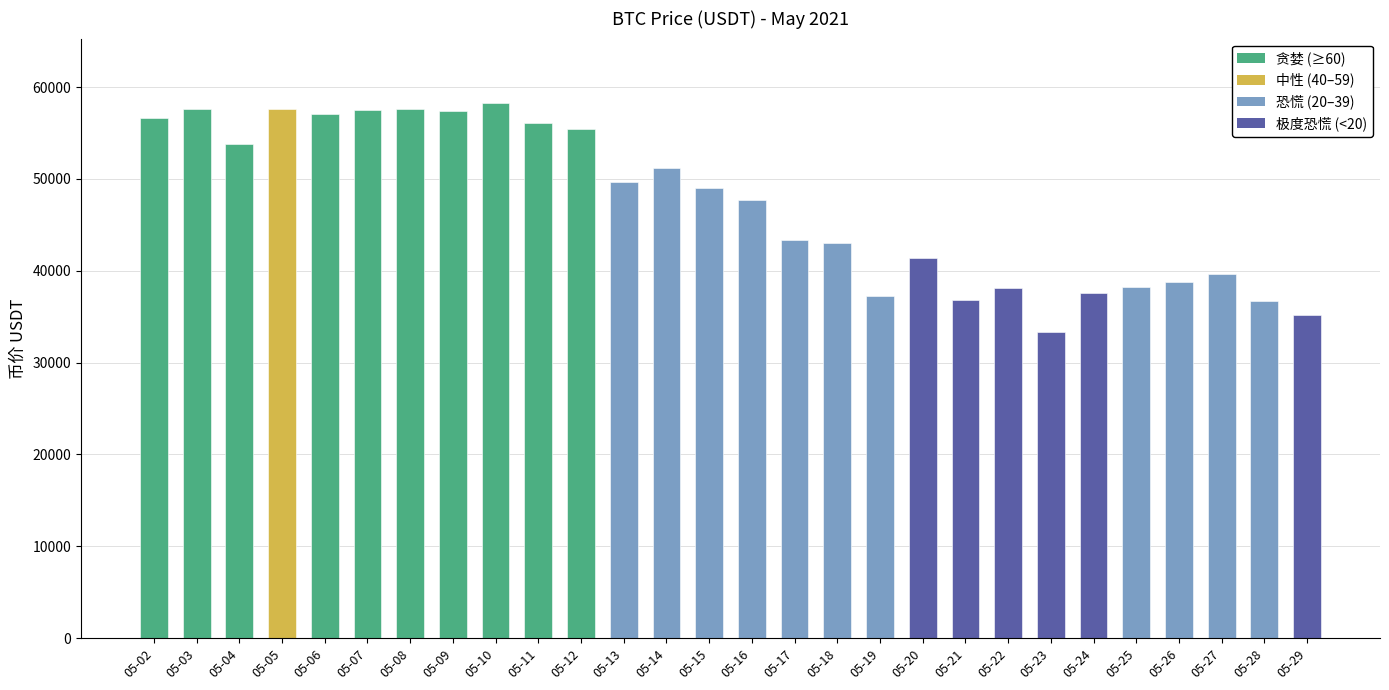

What is the greatest value displayed?

58287.1